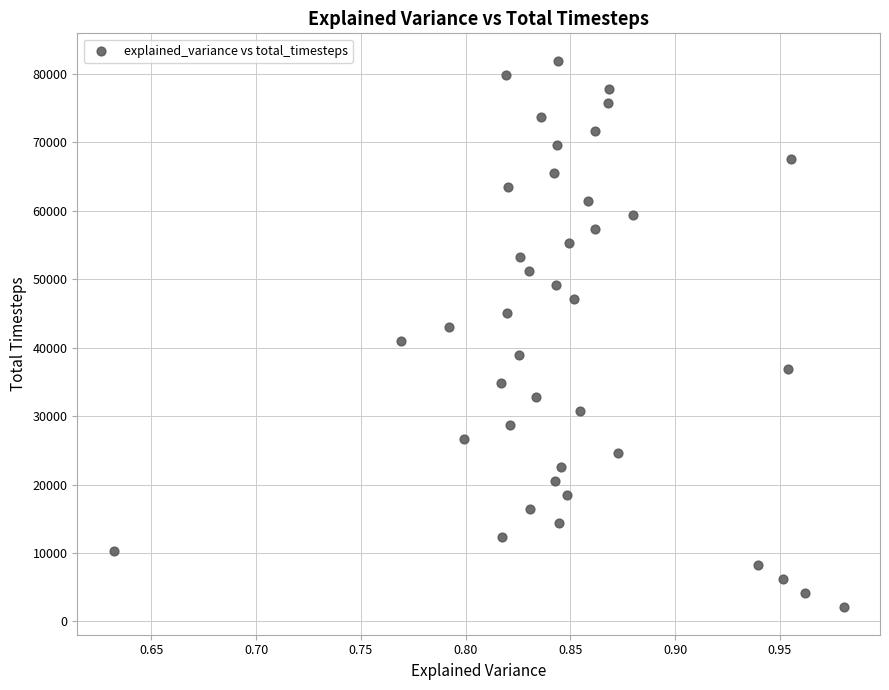

What is the range of Y values (max minus min)?

79872